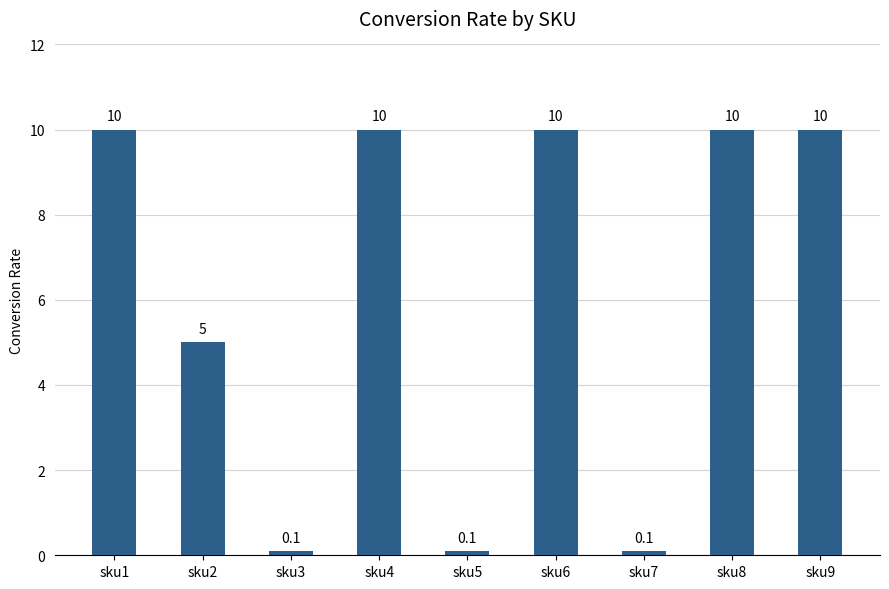

Are the bars grouped side by side (vs. stacked)?

No